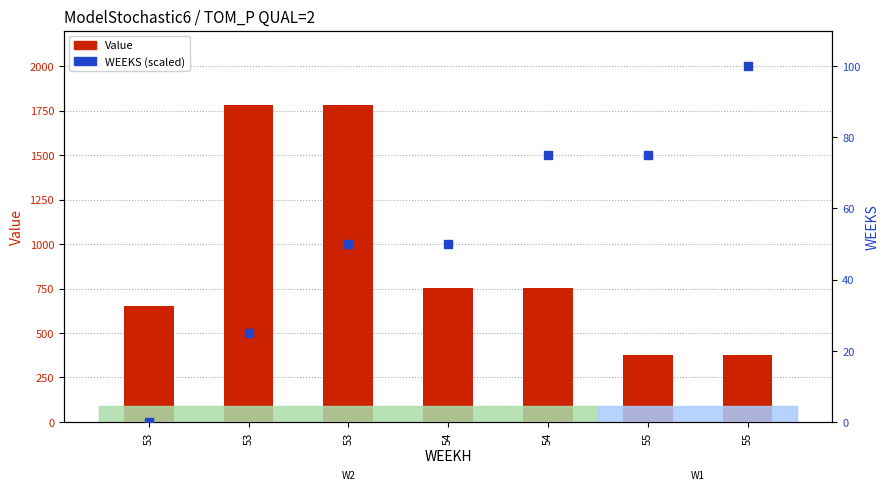

What are all the series names shown in the legend?

Value, WEEKS (scaled)